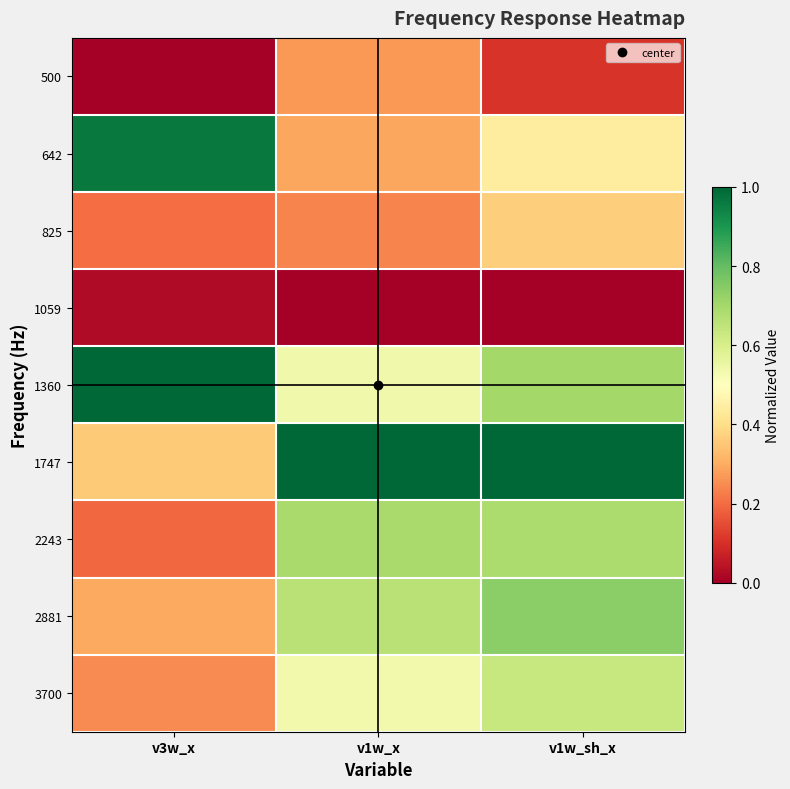

At how many categories does at least one series exceed 0?

3